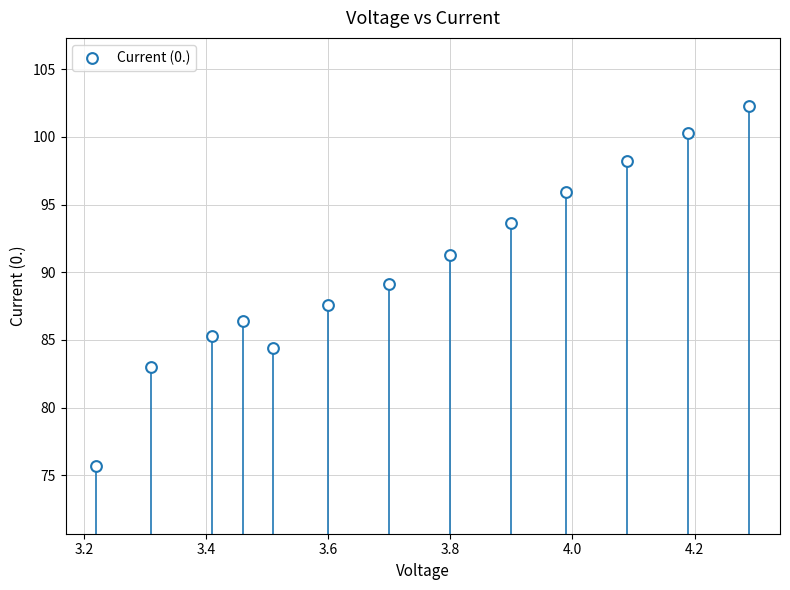

What is the range of X values (max minus min)?

1.1